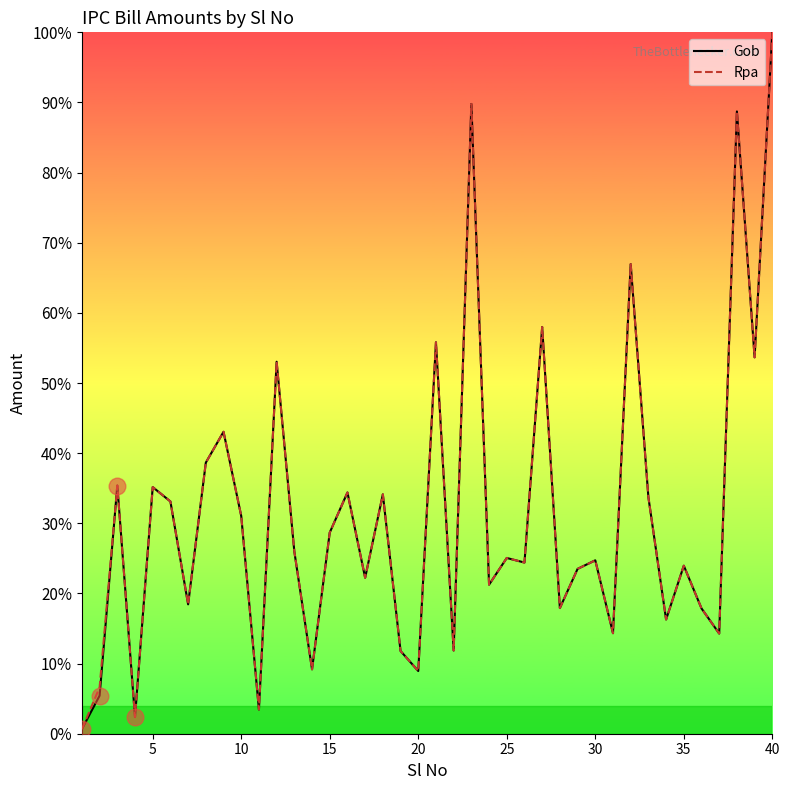

What is the maximum value for Rpa?

100.0